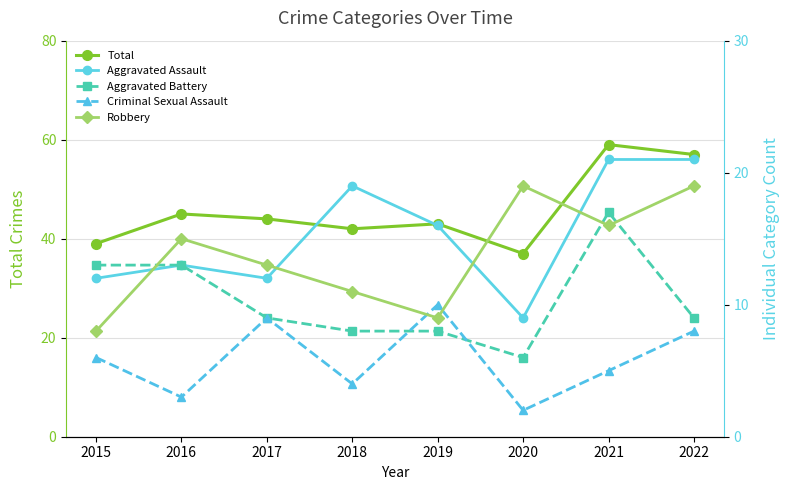

At how many categories does at least one series exceed 10?

8